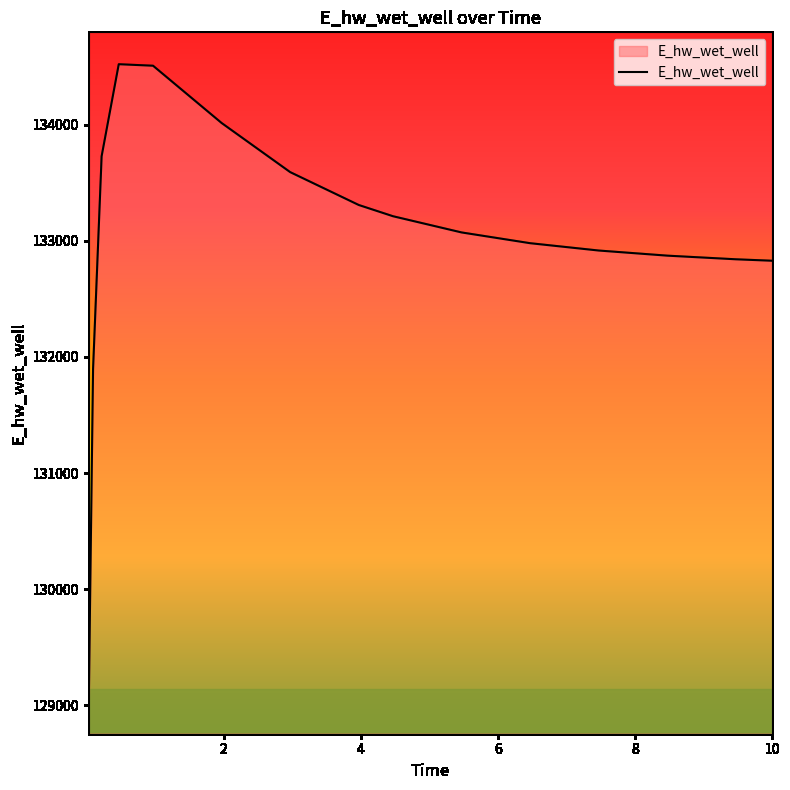

What is the difference between the maximum and minimum values?

5490.3